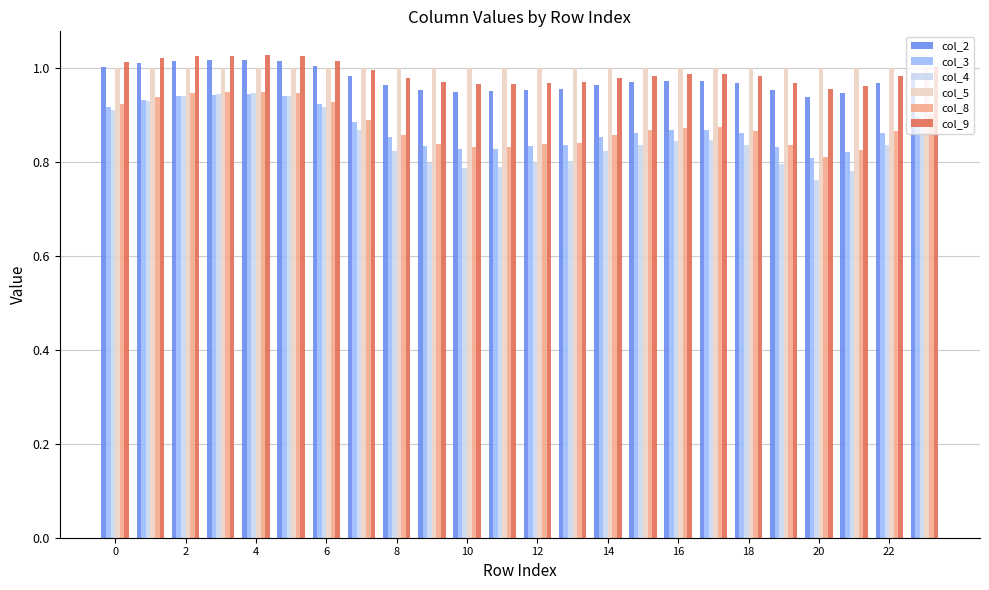

Which series has the widest spread of values?

col_4